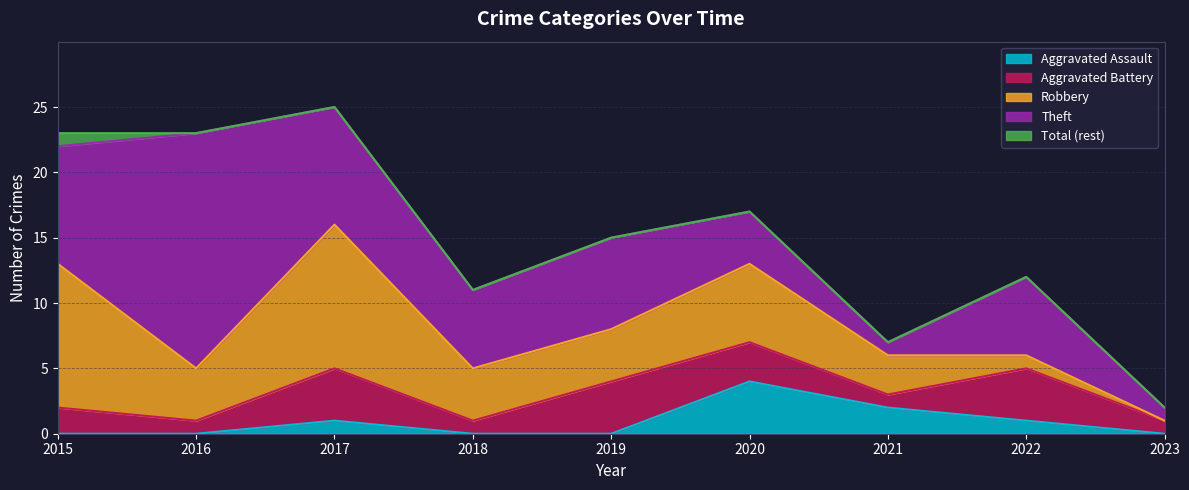

How many lines are shown in the chart?

5